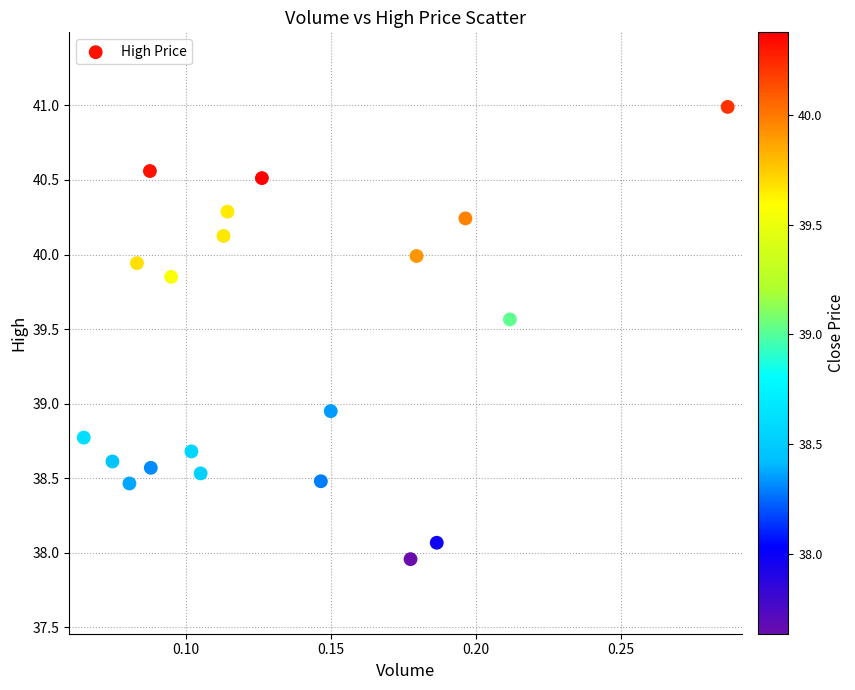

What is the range of Y values (max minus min)?

3.0